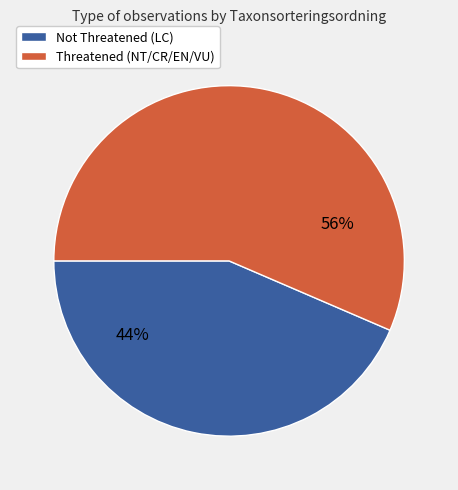

Does any single category account for the majority?

Yes